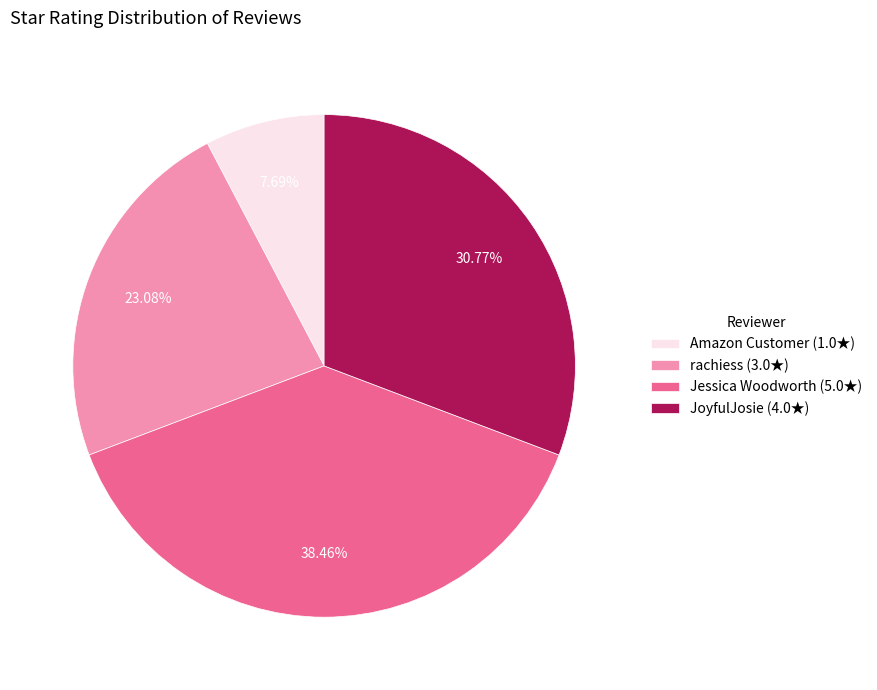

Is the sum of Amazon Customer and Jessica Woodworth greater than half?

No